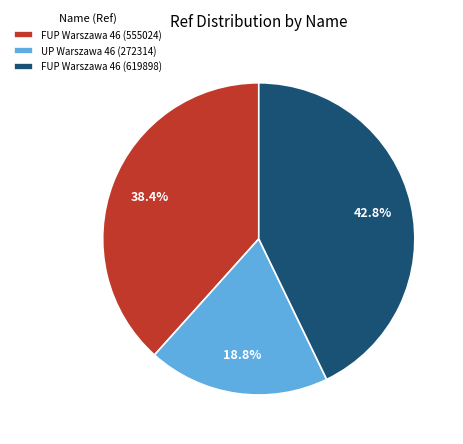

To the nearest percent, what is the difference between the largest and smallest slice percentages?

24%